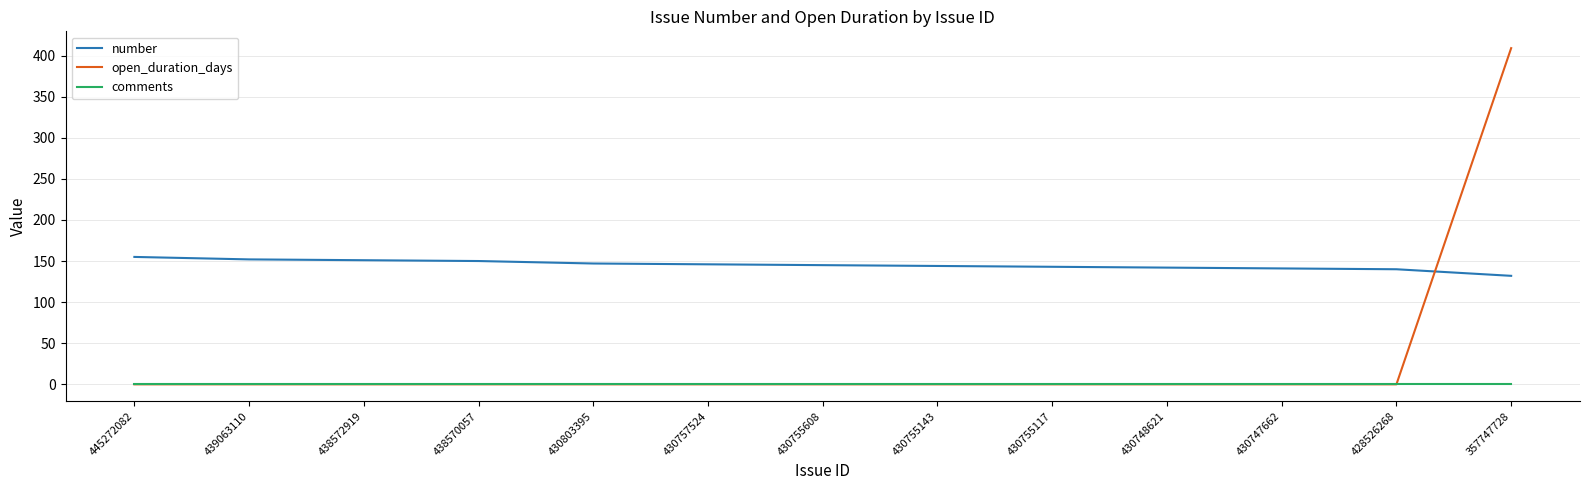

True or false: comments and number cross at least once.

False